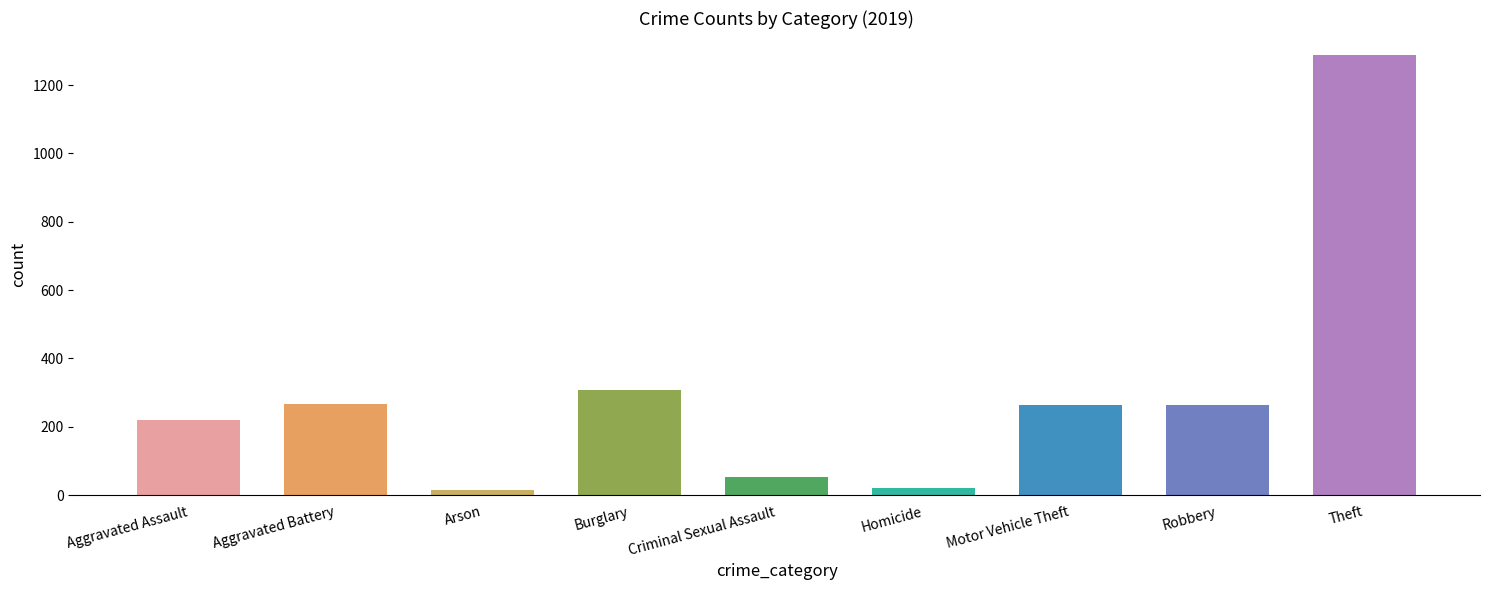

What is the label of the 4th bar from the right?

Homicide